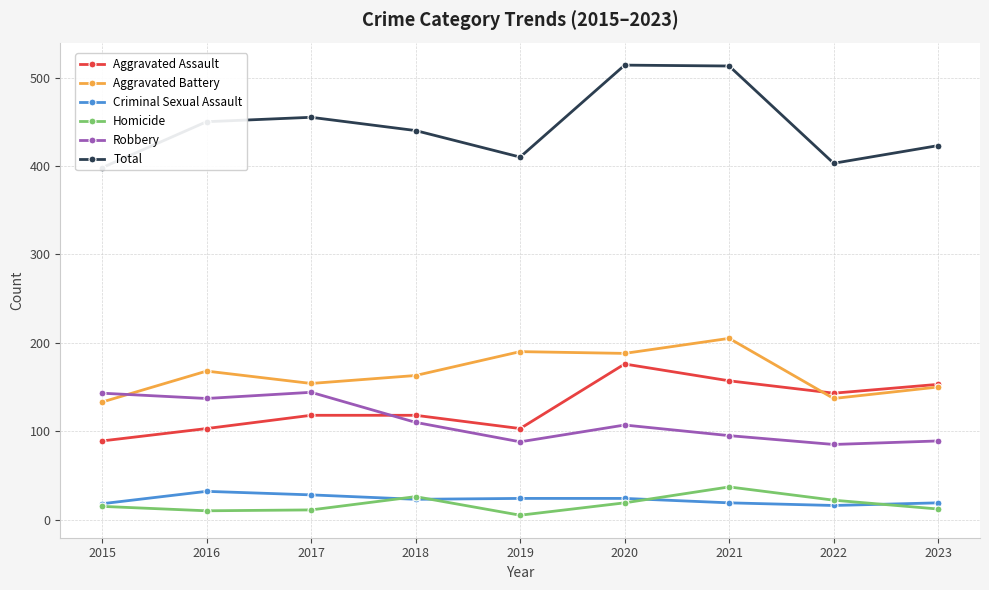

What is the minimum value shown in the chart?

5